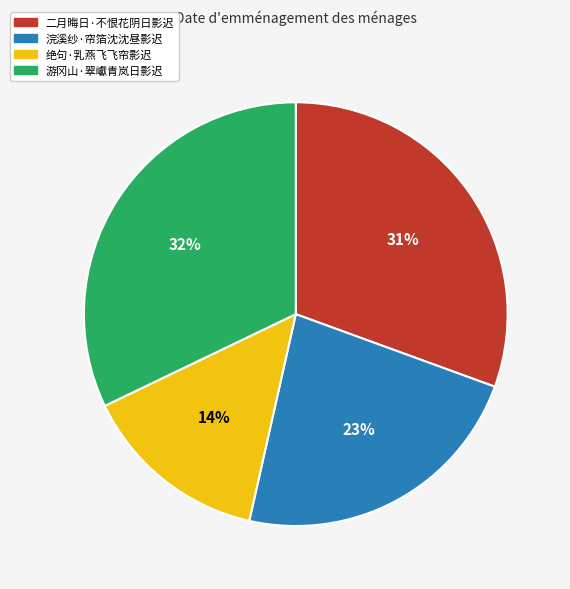

True or false: 二月晦日·不恨花阴日影迟 accounts for 44% of the total.

False